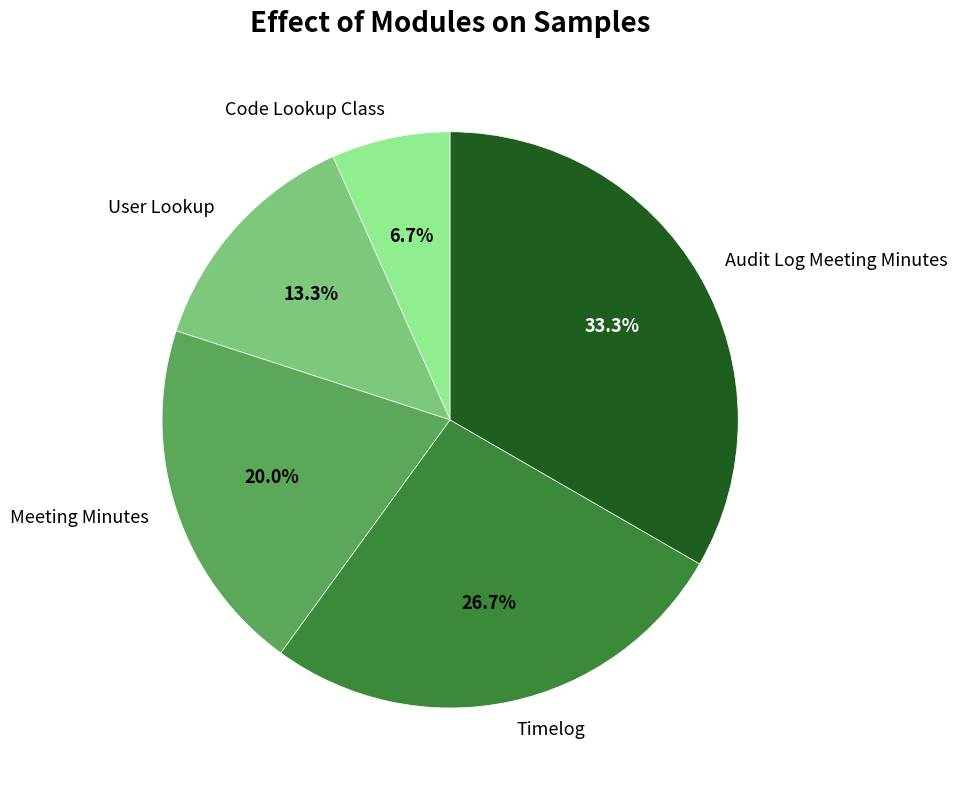

To the nearest percent, what percentage of the pie is Meeting Minutes?

20%